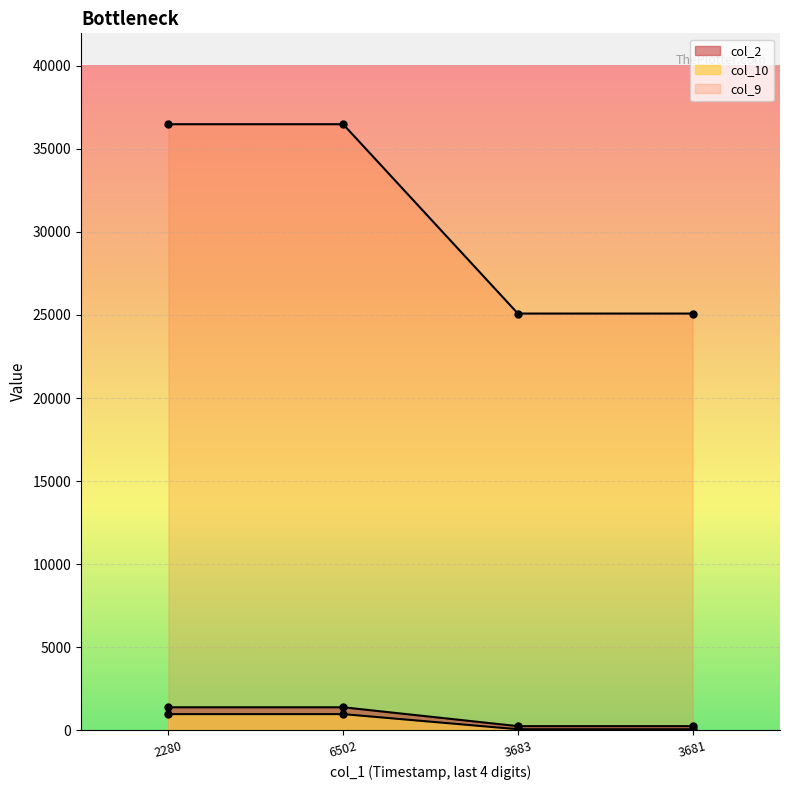

Rank the series by their maximum value, from highest to lowest.

col_10, col_2, col_9